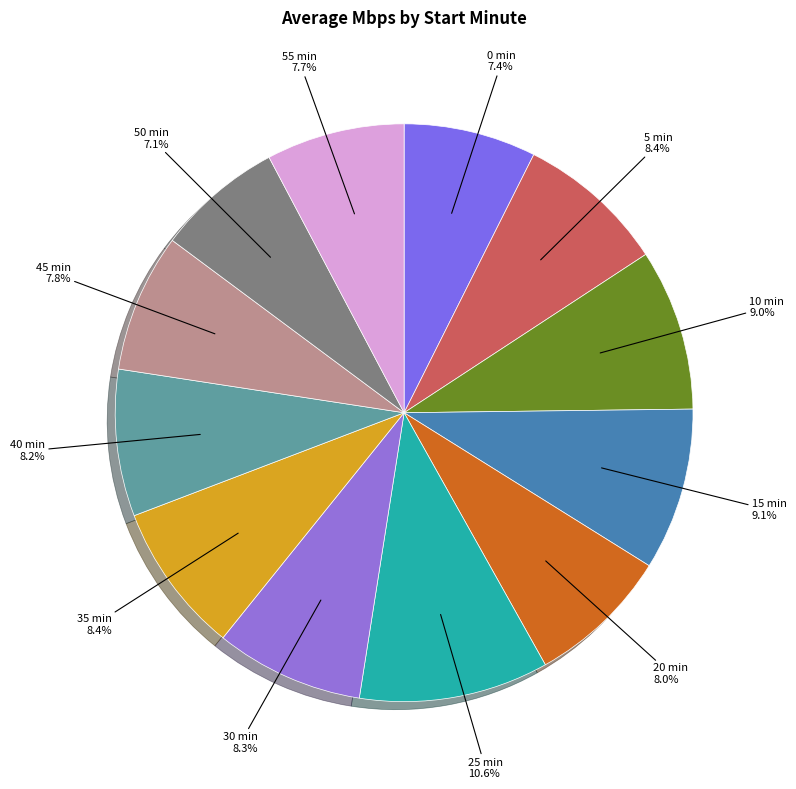

To the nearest percent, what is the average slice percentage?

8%